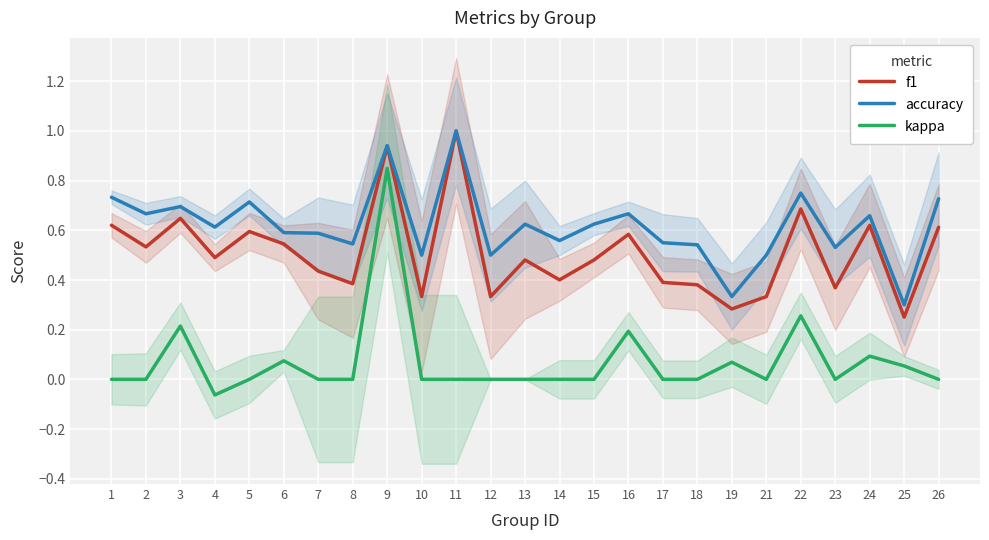

At which category is the sum across all series the highest?

9